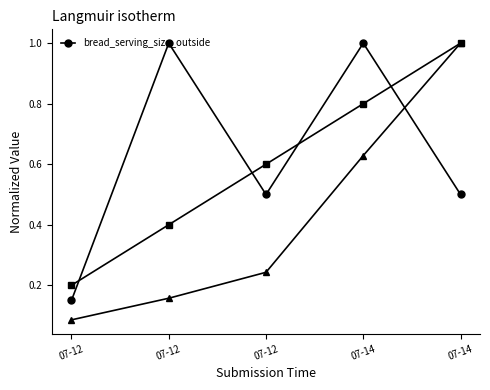

Reading right to left, transcribe all the data shown in this chart.

0.5	1.0	0.5	1.0	0.1